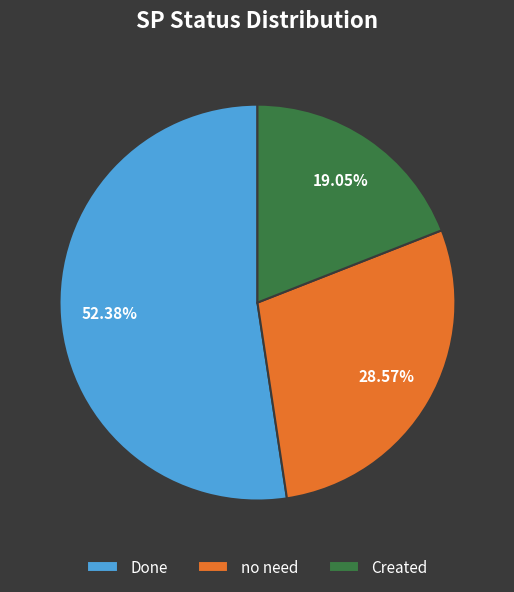

Which slice is the smallest?

Created